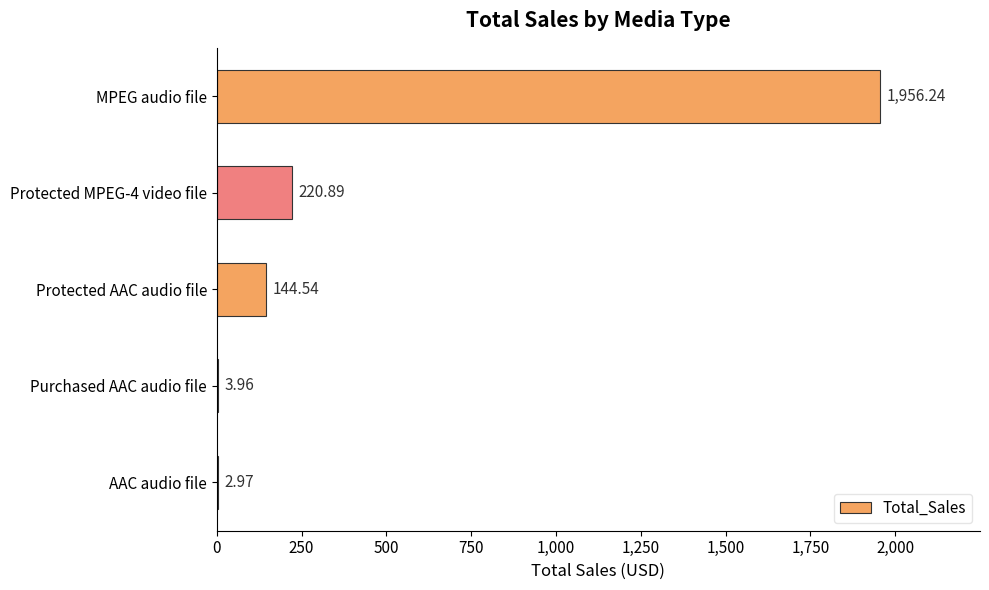

What is the ratio of the value at MPEG audio file to the value at Protected MPEG-4 video file?

8.9